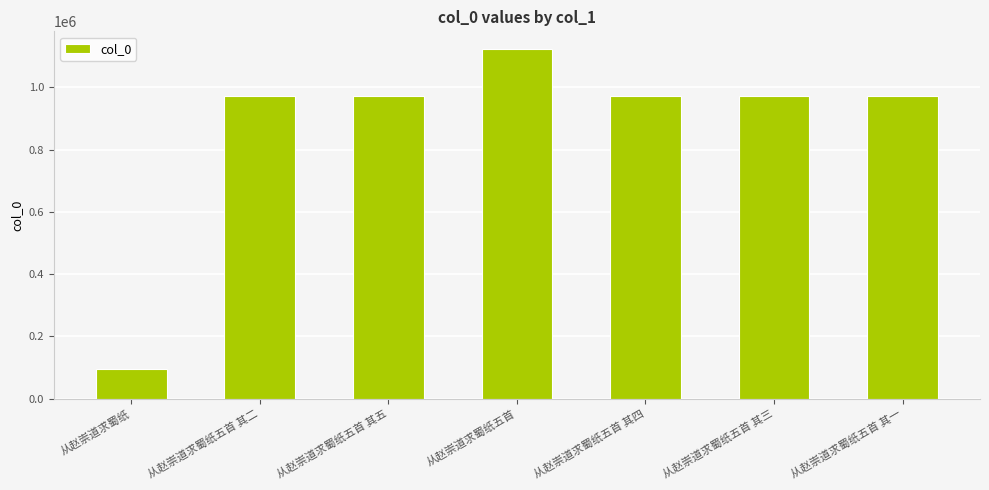

The value at 从赵崇道求蜀纸五首 is 1767475. True or false?

False